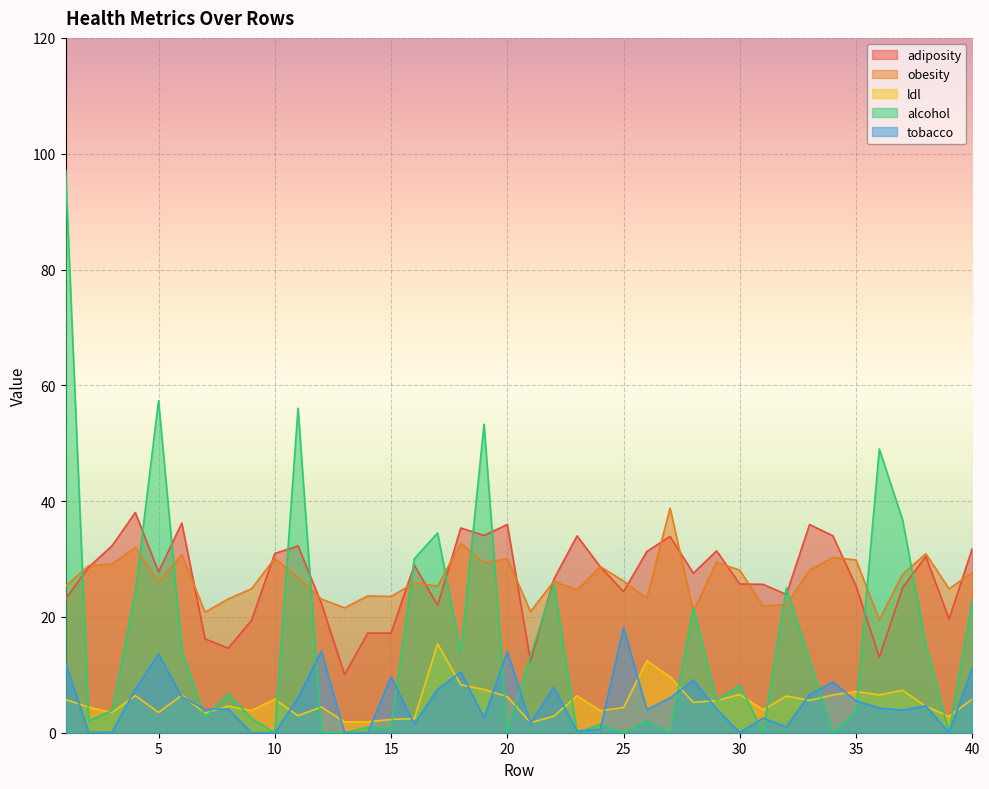

How many lines are shown in the chart?

5